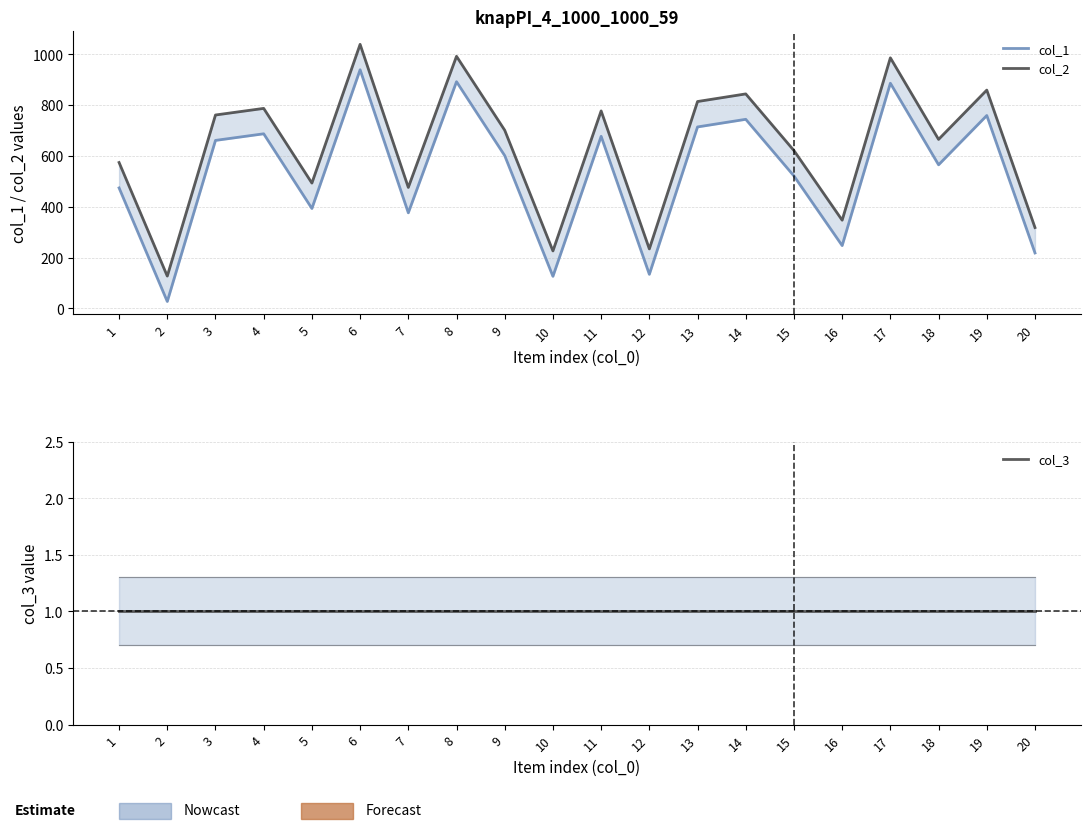

True or false: col_1 and col_3 cross at least once.

False